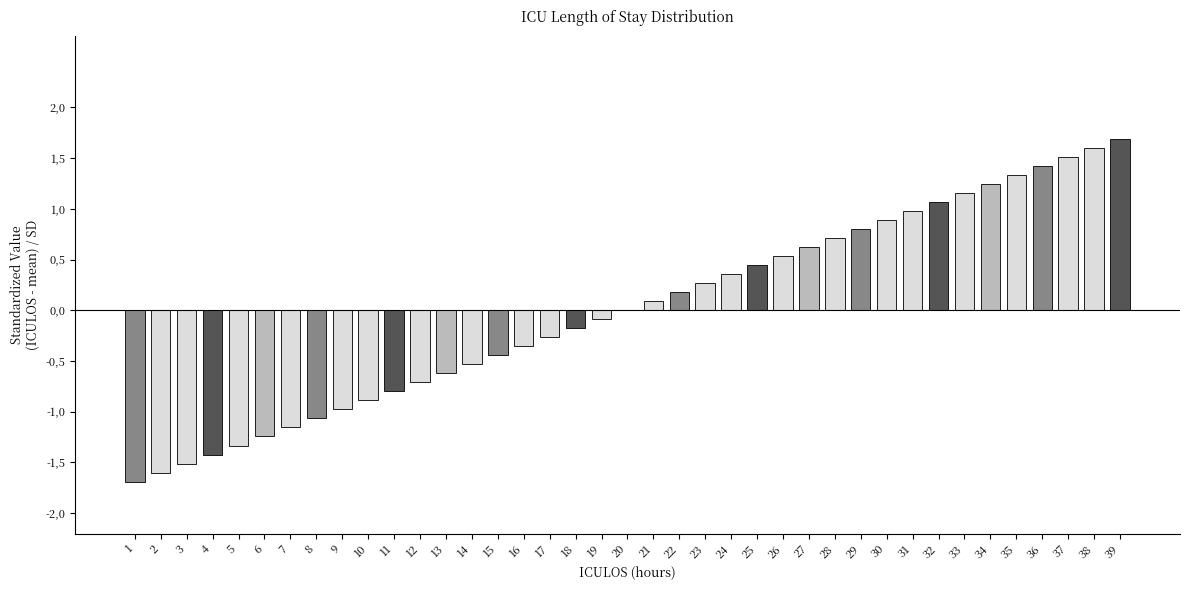

Are the bars horizontal?

No